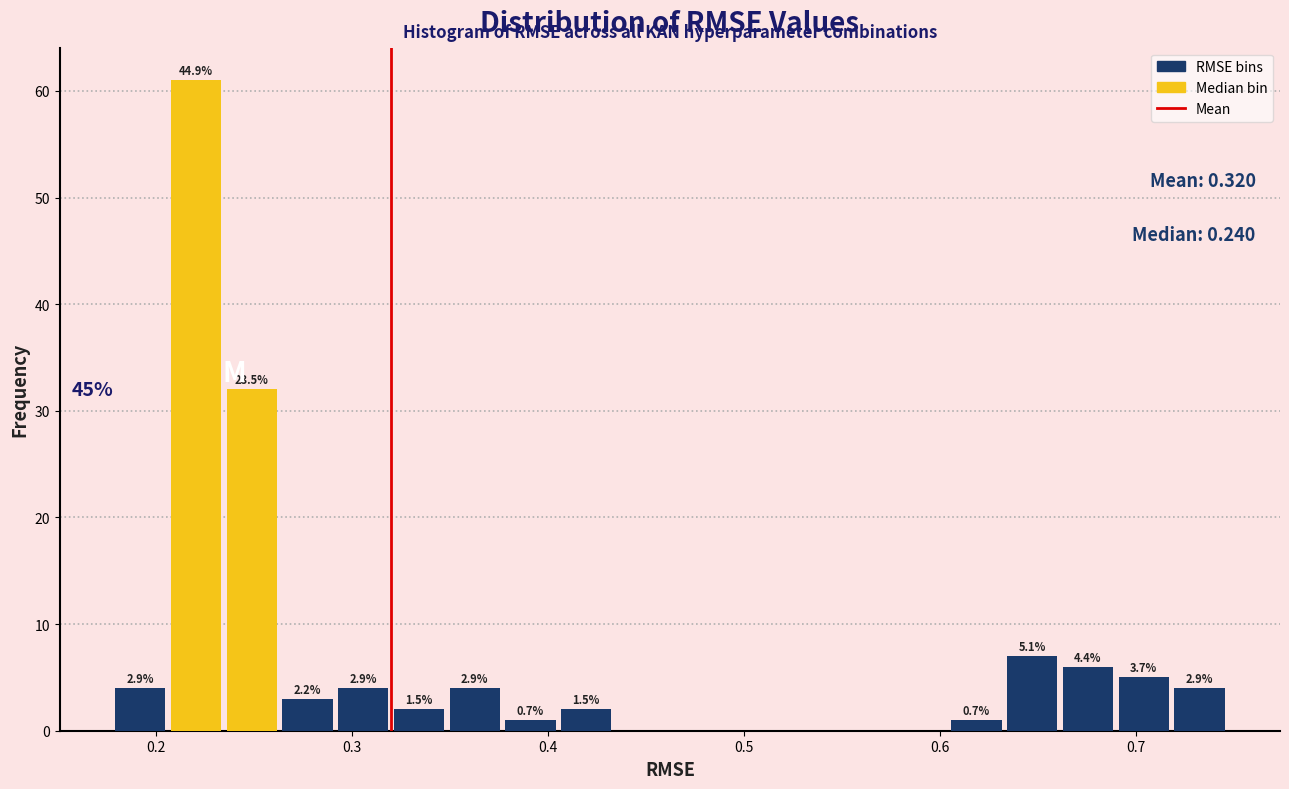

Around what value on the x-axis is the tallest bar? Give the approximate position of its centre, as read against the axis.

0.22